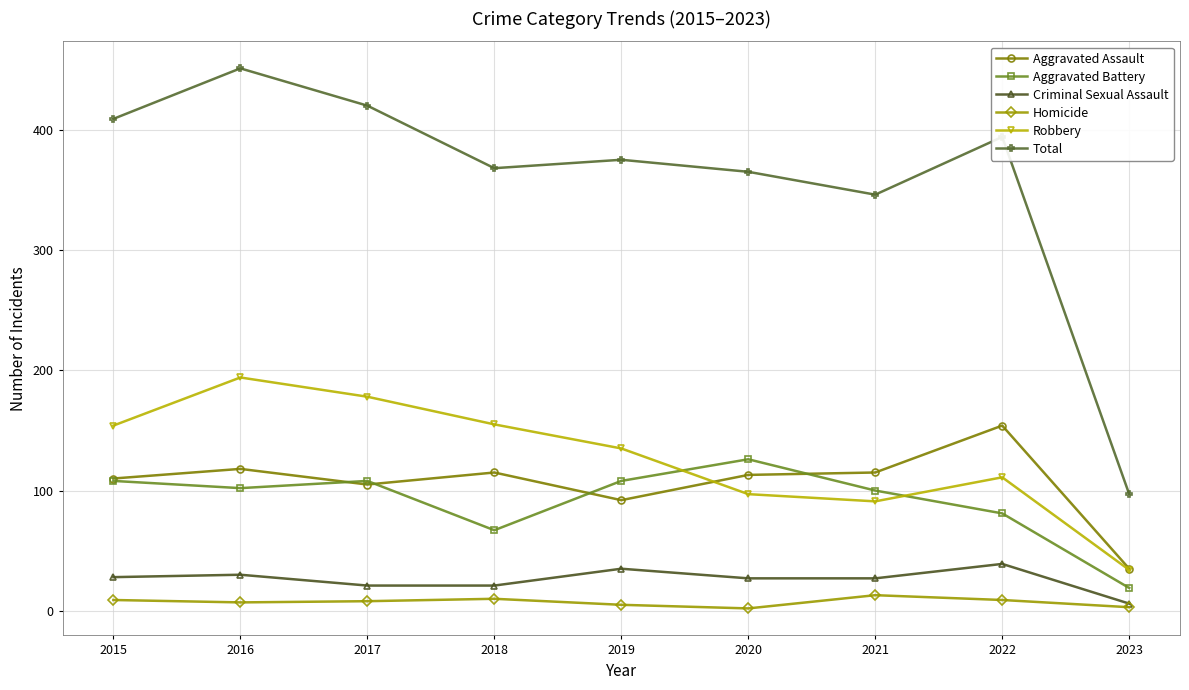

Where is Robbery nearest to the value 114?

2022